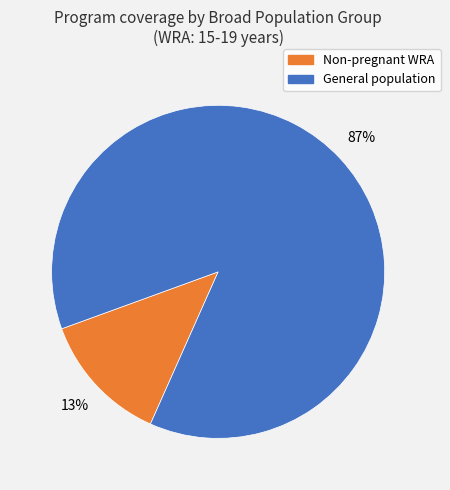

Does any single category account for the majority?

Yes